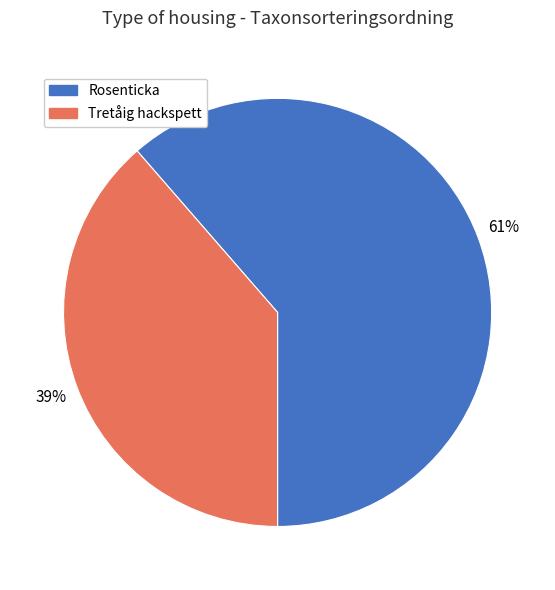

Count the number of slices in the pie.

2